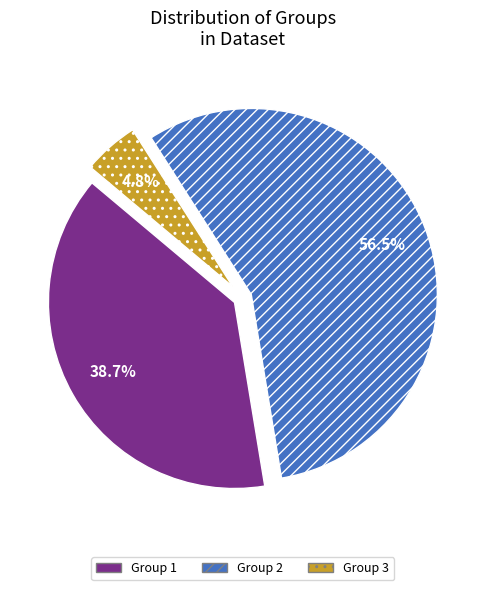

To the nearest percent, what is the difference between the largest and smallest slice percentages?

52%